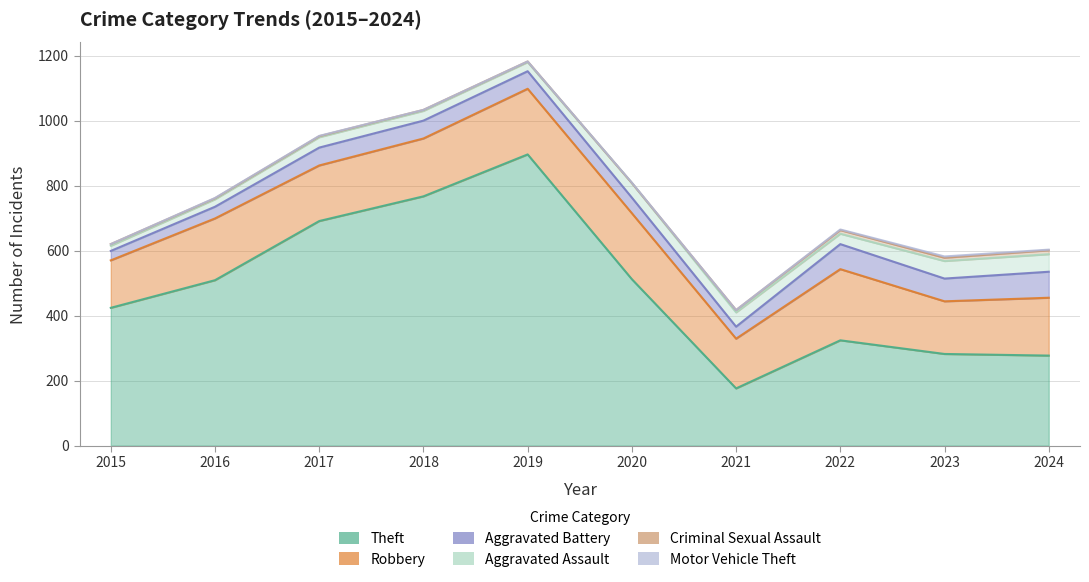

True or false: Theft and Aggravated Battery intersect in this chart.

False